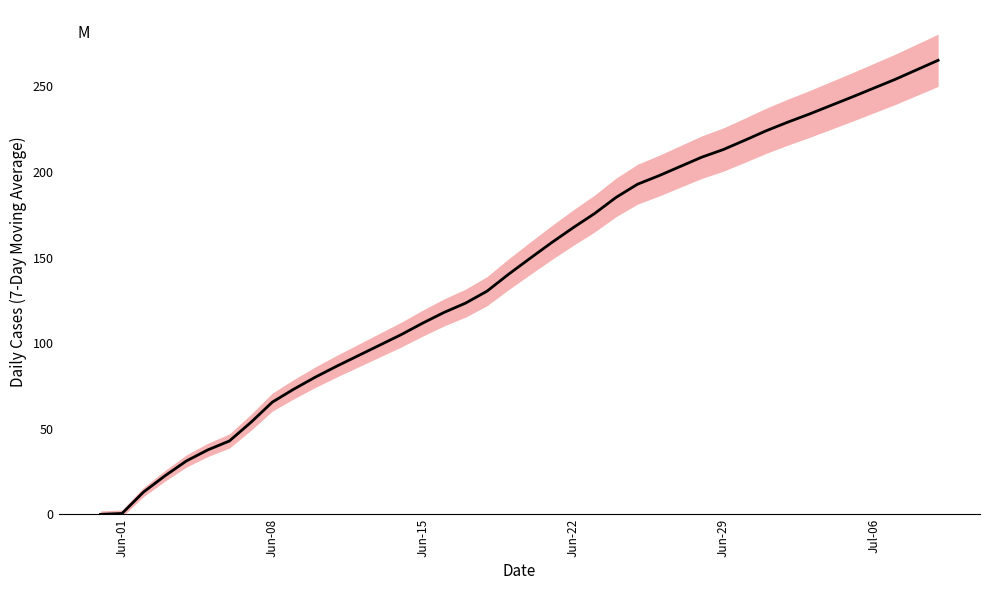

Reading right to left, list all the values displayed in this chart.

265.3	259.7	254.1	249.0	243.9	238.9	233.9	229.1	224.1	218.6	213.1	208.7	203.3	197.9	192.9	185.1	175.7	167.4	158.7	149.6	140.3	130.4	123.4	118.0	111.7	105.0	98.9	92.7	86.6	80.1	73.1	65.6	53.7	42.9	37.7	31.2	22.5	13.0	0.5	0.0